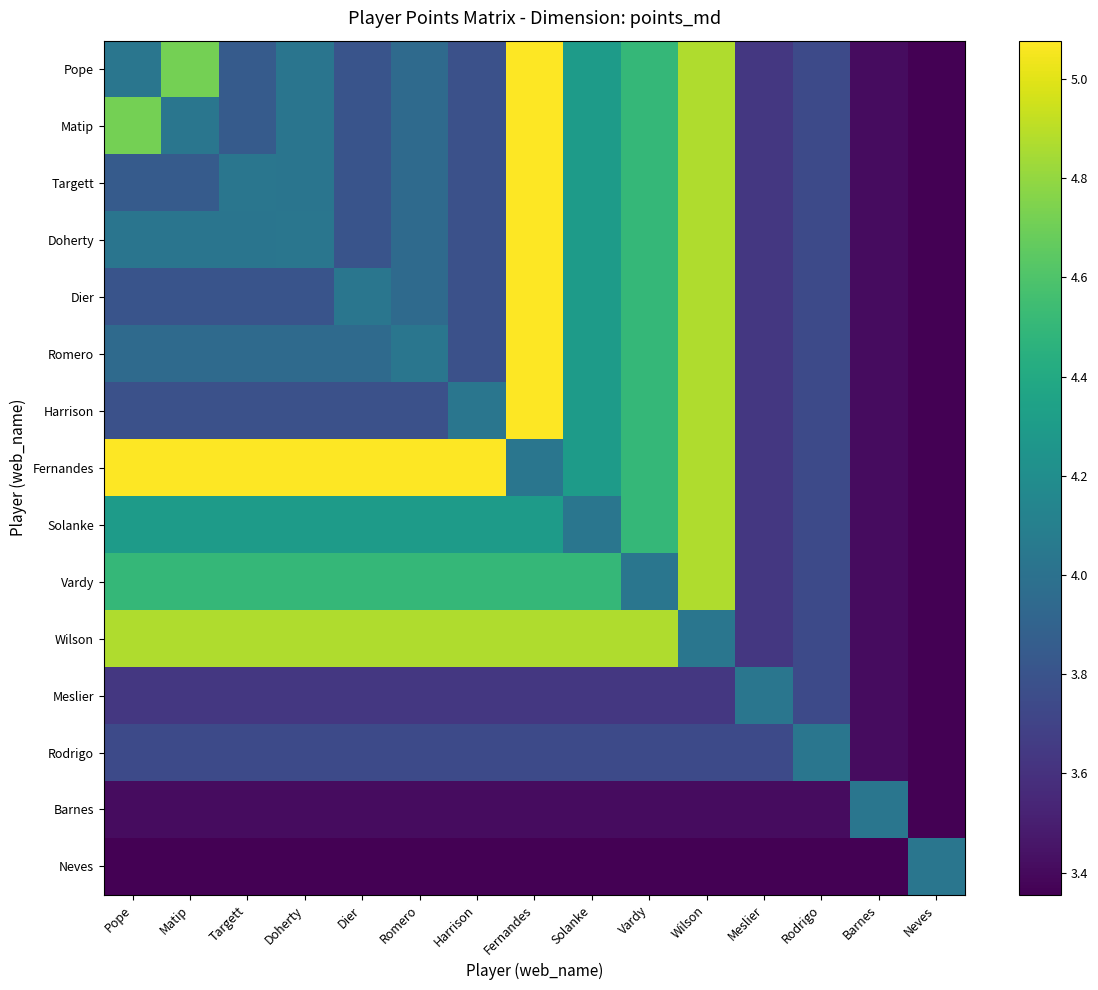

How many distinct data groups are displayed?

15